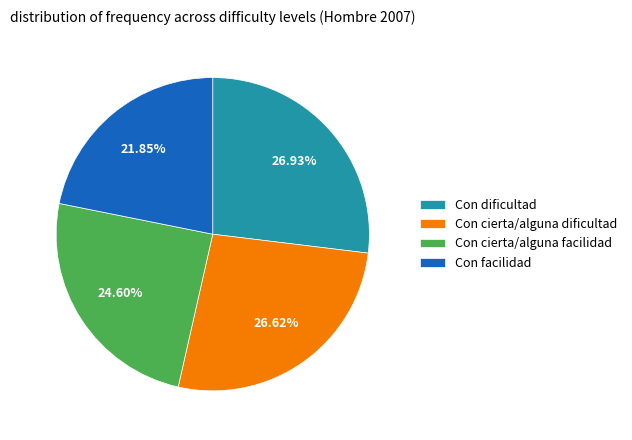

Is Con dificultad the majority of the pie?

No